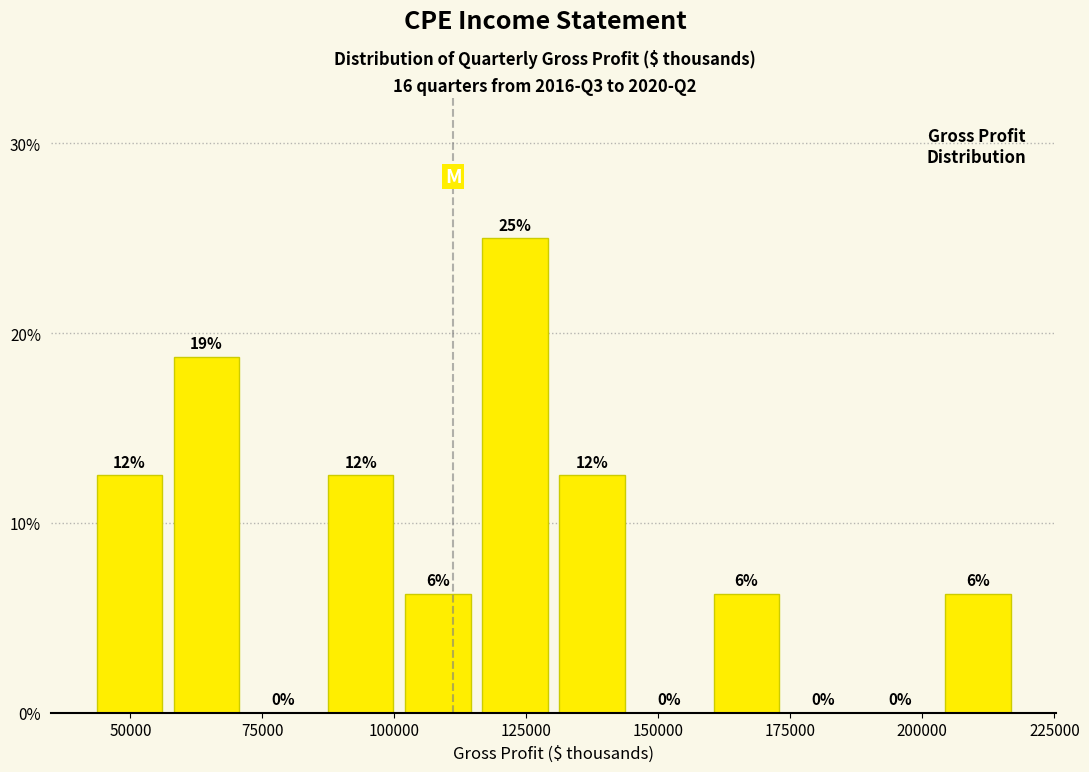

Around what value on the x-axis is the tallest bar? Give the approximate position of its centre, as read against the axis.

125000